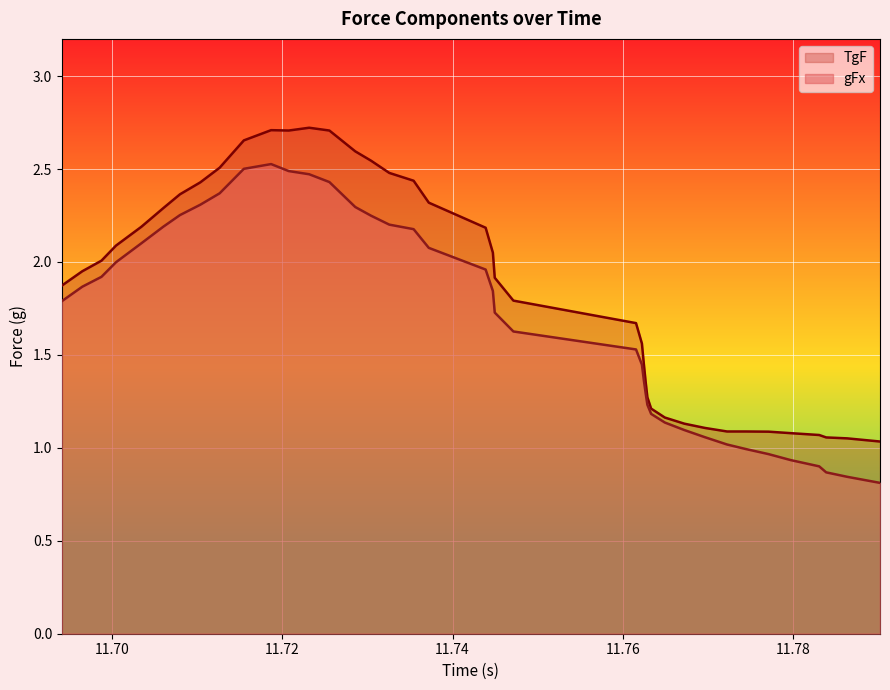

List the series in order of their overall mean, lowest first.

gFx, TgF